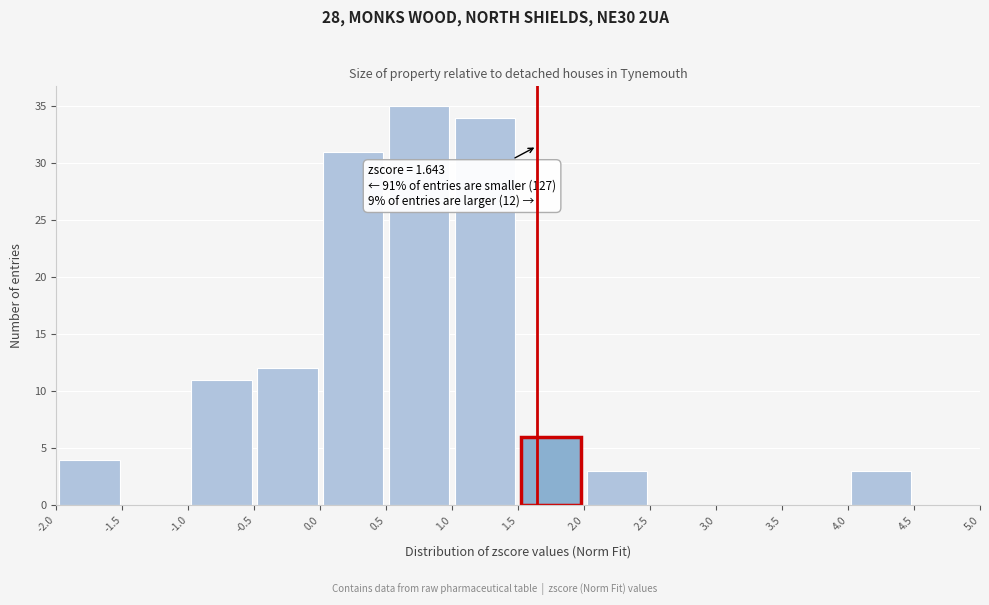

Over which range of the x-axis is the bar tallest?

0.5 to 1.0